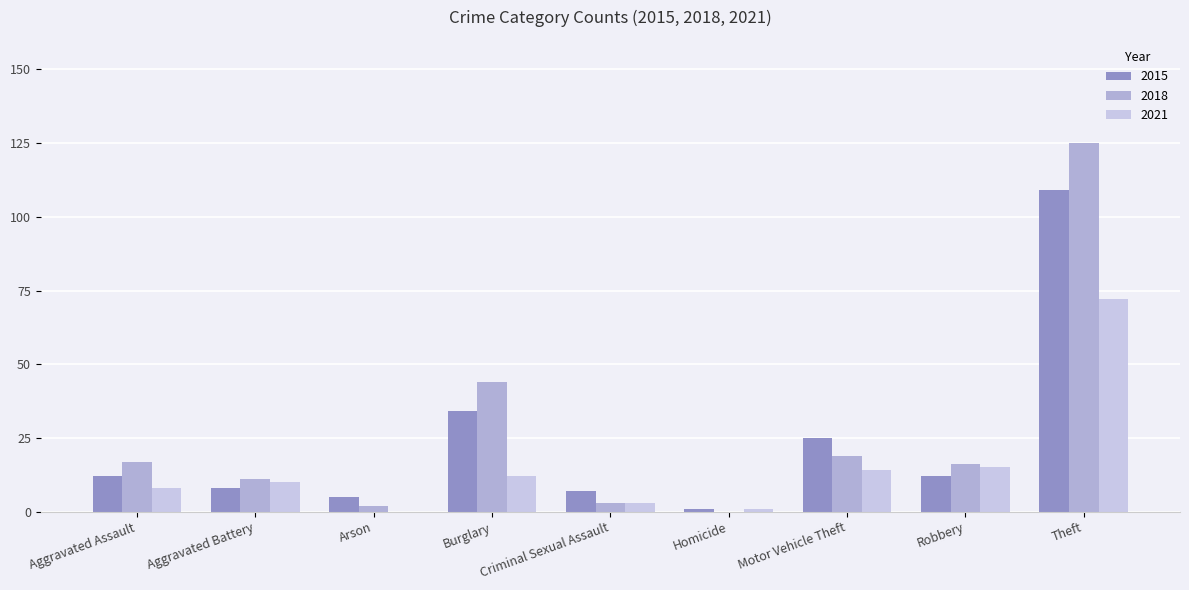

Are the bars horizontal?

No